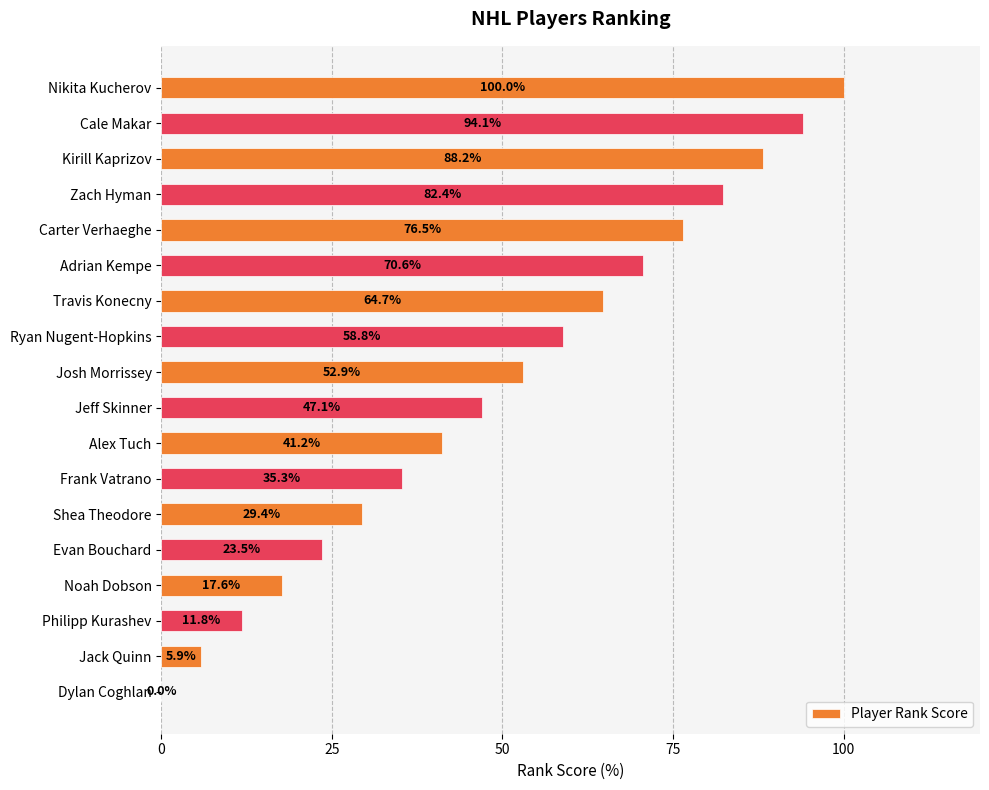

Is it true that the value at Carter Verhaeghe is 76.5?

True